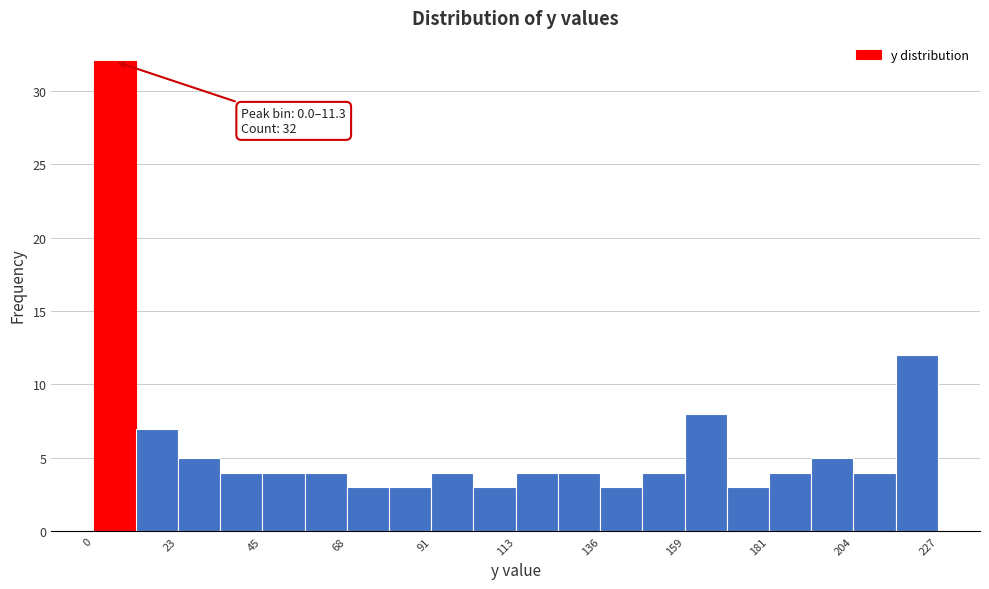

Around what value on the x-axis is the tallest bar? Give the approximate position of its centre, as read against the axis.

5